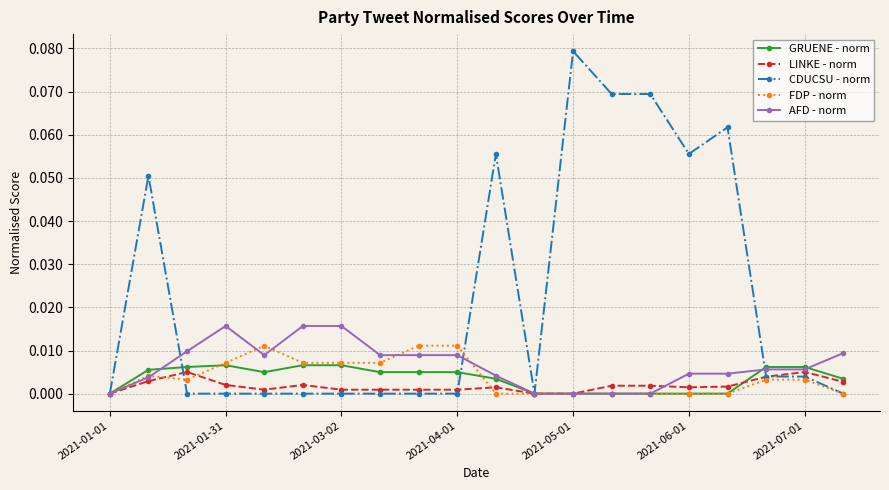

What is the sum of all CDUCSU - norm values?

0.4